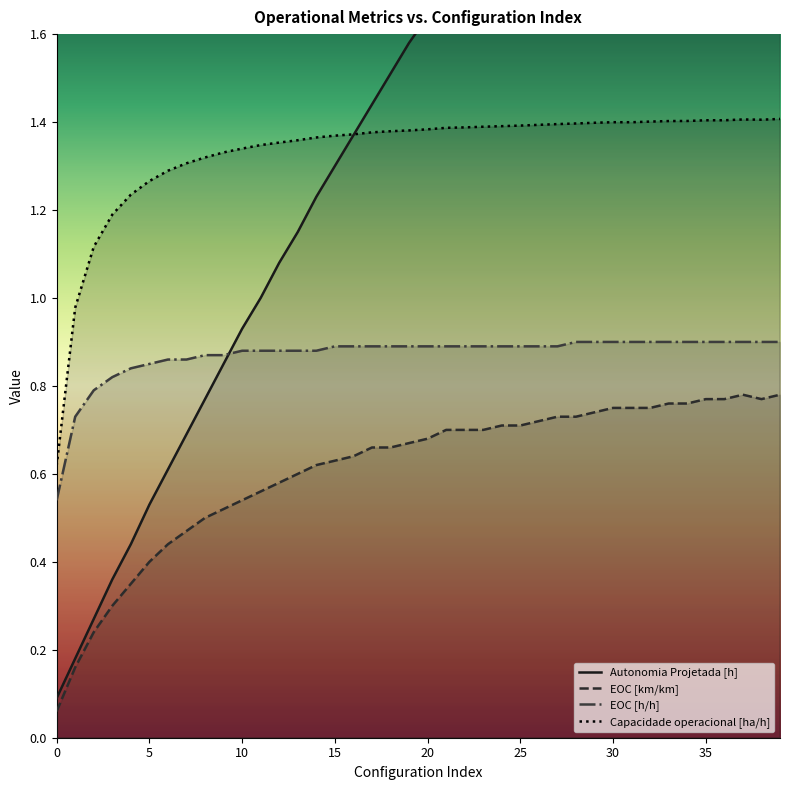

Between 37 and 19, which is larger?

37